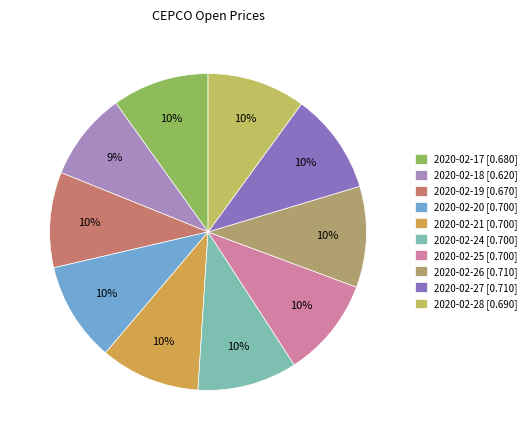

To the nearest percent, what is the difference between the largest and smallest slice percentages?

1%